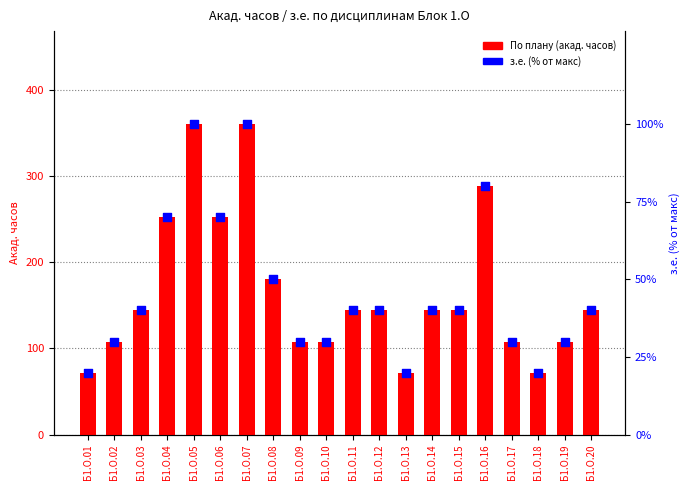

At how many categories does at least one series exceed 359?

2